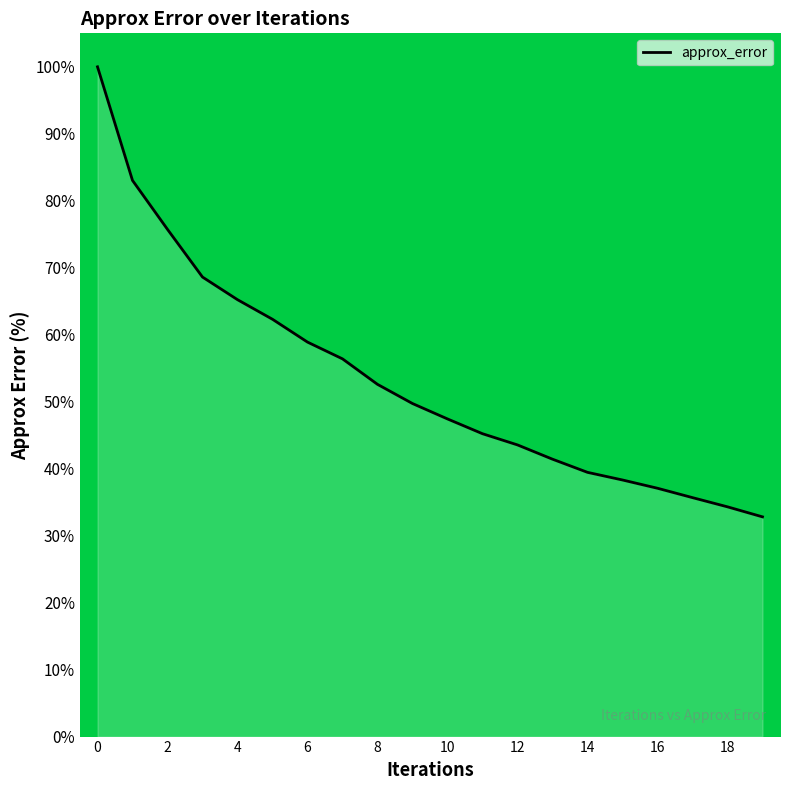

What is the difference between the maximum and minimum values?

67.2